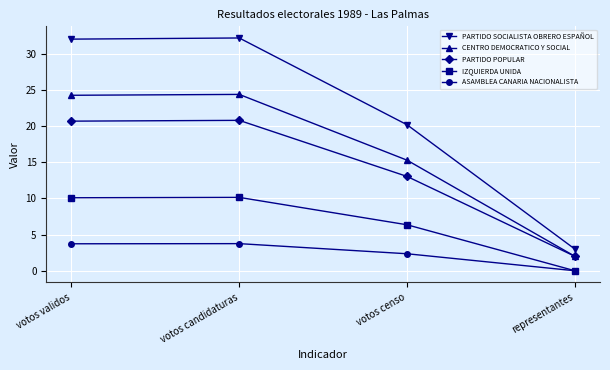

In ASAMBLEA CANARIA NACIONALISTA, how many points are higher than both neighbors (excluding endpoints)?

1